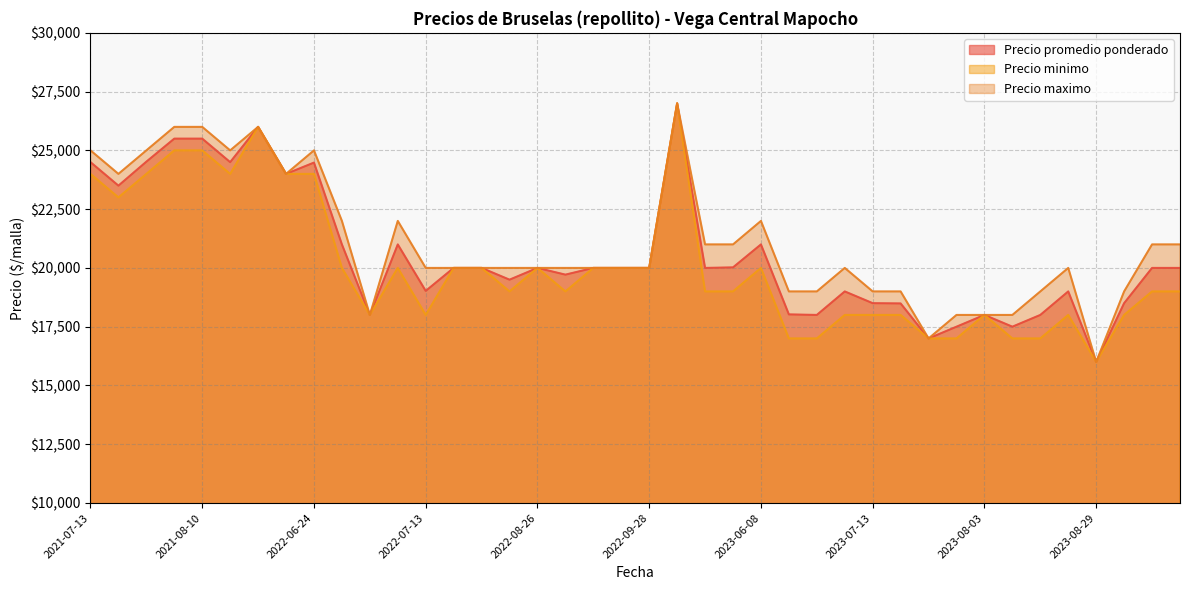

Which category has the lowest value in the Precio minimo series?

2023-08-29